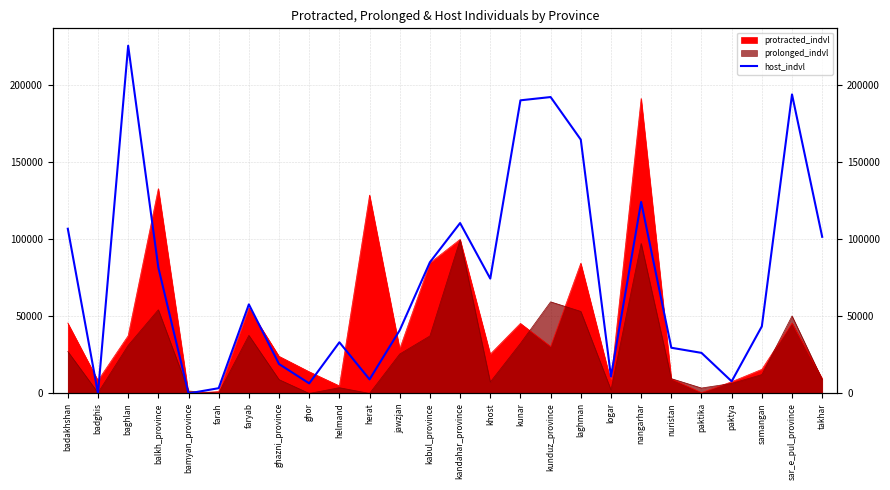

How many lines are shown in the chart?

1